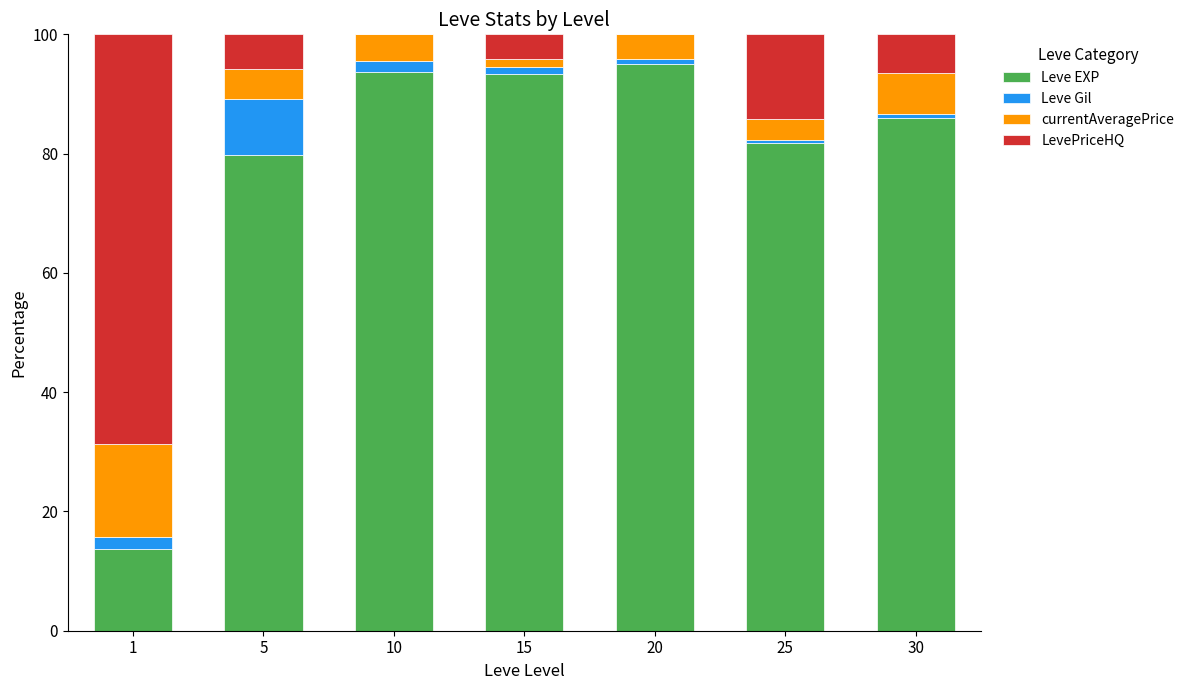

What is the sum of all Leve EXP values?

543.3